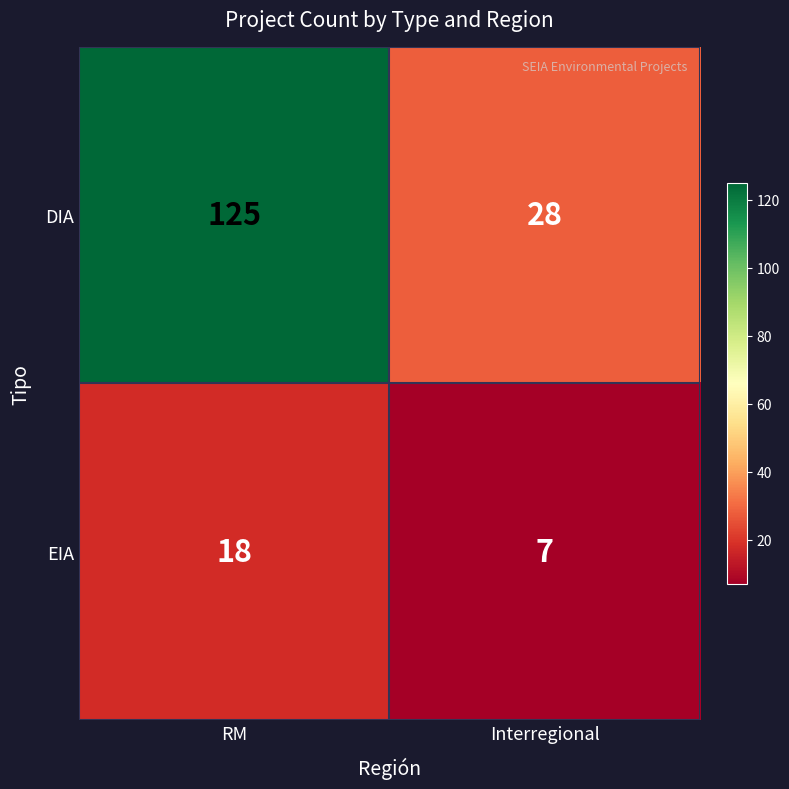

Is the value of DIA at Interregional greater than the value of EIA at Interregional?

Yes